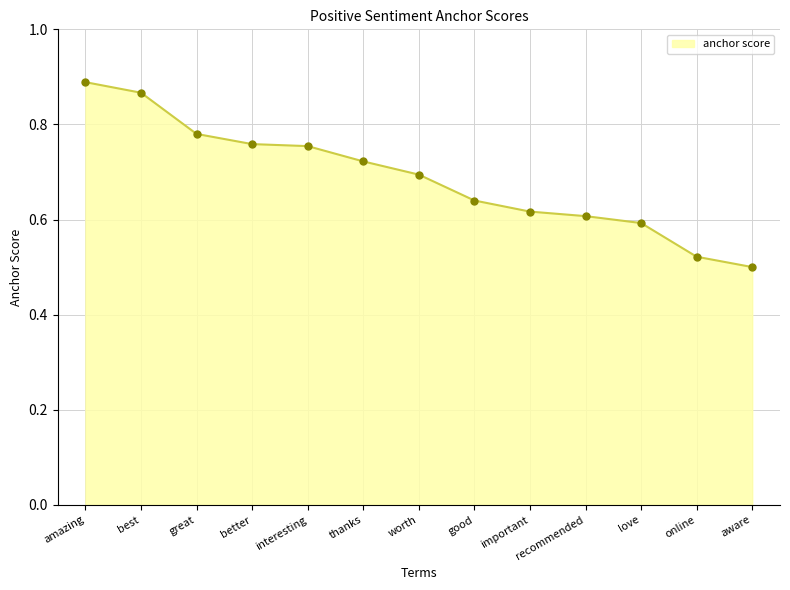

Where is the data nearest to the value 0?

aware